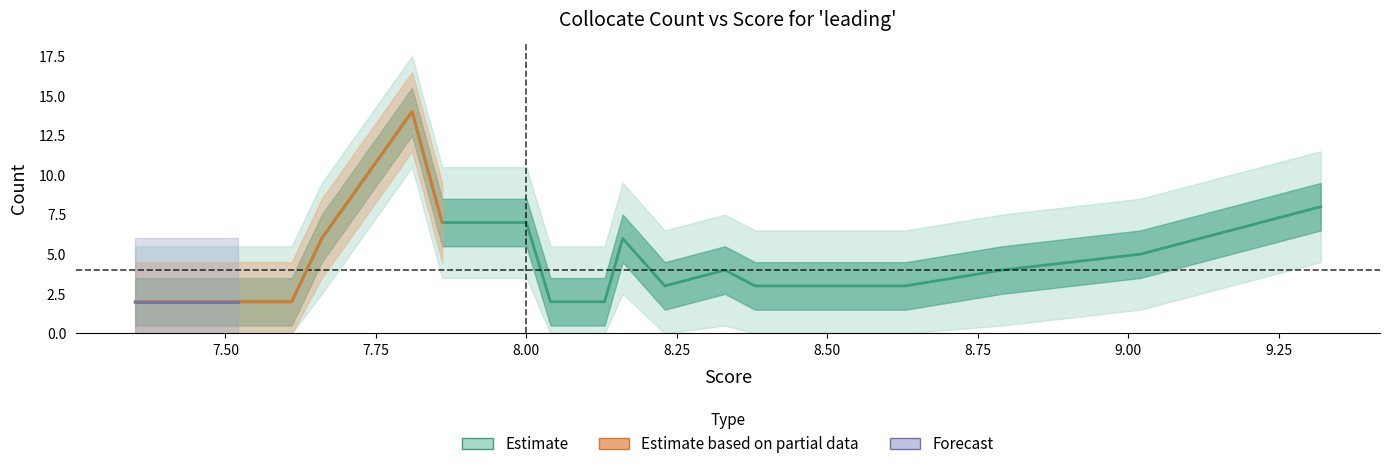

What is the average value?

4